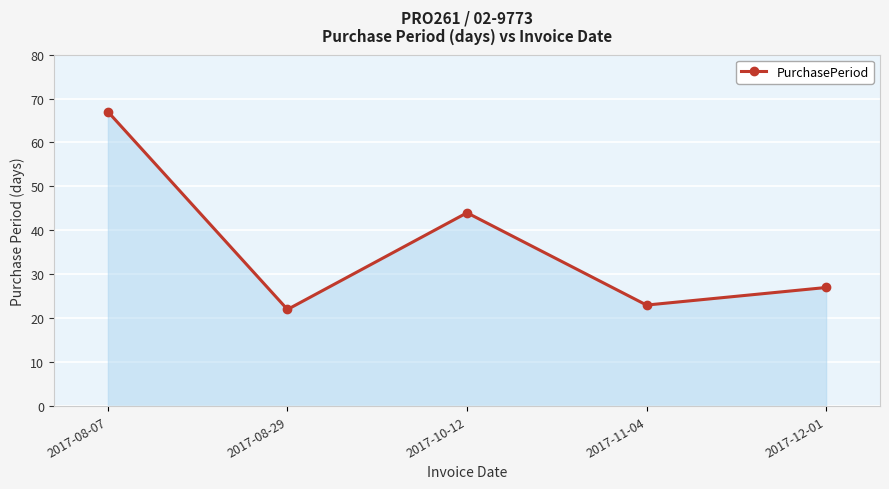

Is it true that the value at 2017-08-07 is 67?

True